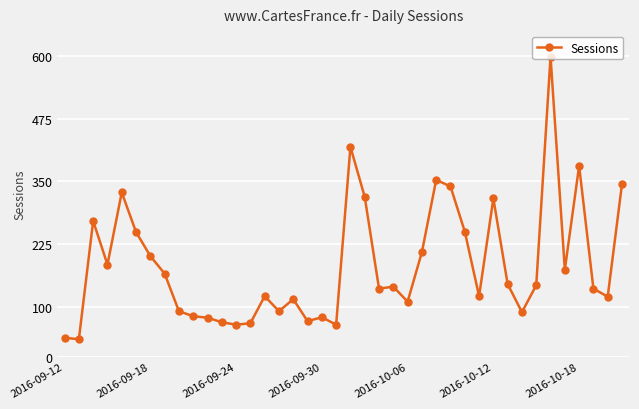

What is the value of the 26th point from the left?

209